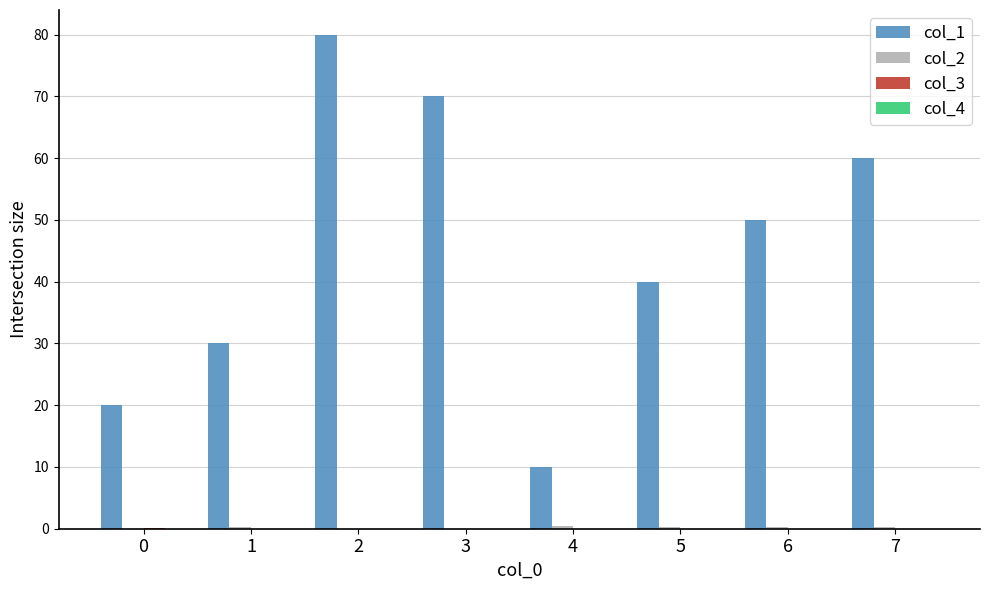

Is it true that col_1 equals 20.0 at 0?

True